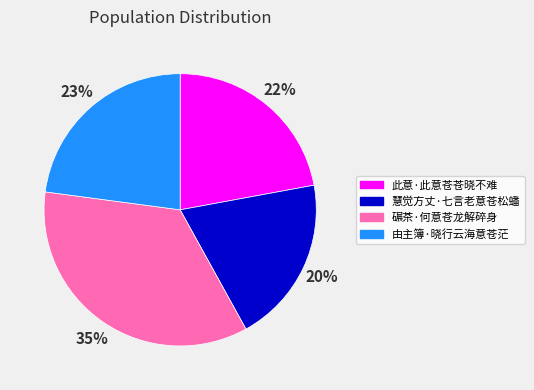

Is the sum of 慧觉方丈·七言老意苍松蟠 and 由主簿·晓行云海意苍茫 greater than half?

No